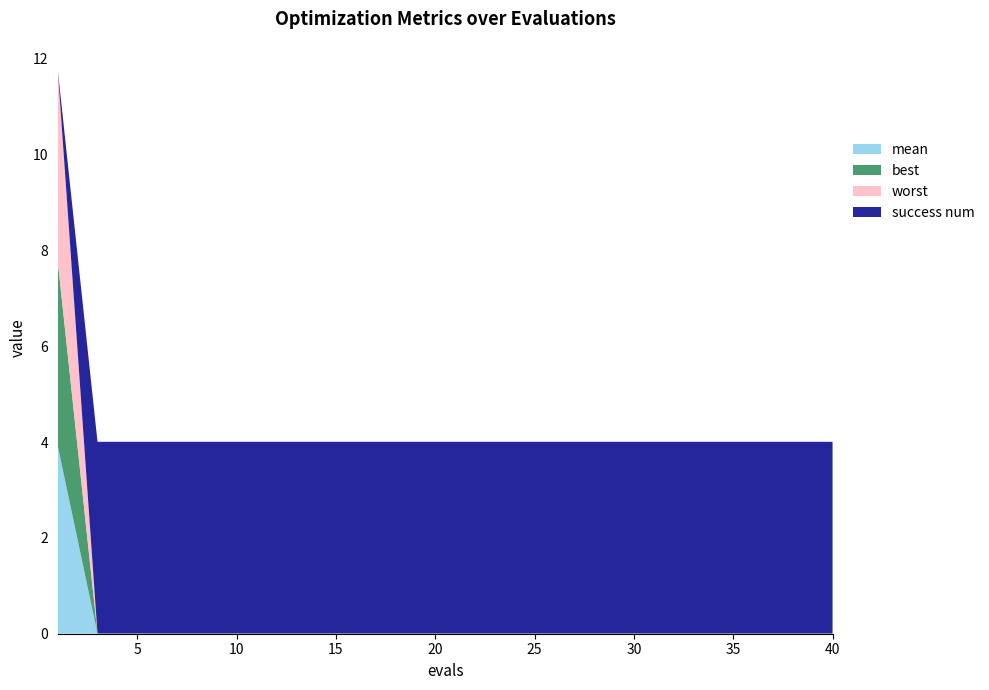

Reading right to left, extract all data points from this chart.

mean: 40=0.0	39=0.0	36=0.0	33=0.0	30=0.0	27=0.0	24=0.0	21=0.0	18=0.0	15=0.0	12=0.0	9=0.0	6=0.0	3=0.0	1=3.9
best: 40=0.0	39=0.0	36=0.0	33=0.0	30=0.0	27=0.0	24=0.0	21=0.0	18=0.0	15=0.0	12=0.0	9=0.0	6=0.0	3=0.0	1=3.8
worst: 40=0.0	39=0.0	36=0.0	33=0.0	30=0.0	27=0.0	24=0.0	21=0.0	18=0.0	15=0.0	12=0.0	9=0.0	6=0.0	3=0.0	1=4.0
success num: 40=4.0	39=4.0	36=4.0	33=4.0	30=4.0	27=4.0	24=4.0	21=4.0	18=4.0	15=4.0	12=4.0	9=4.0	6=4.0	3=4.0	1=0.0